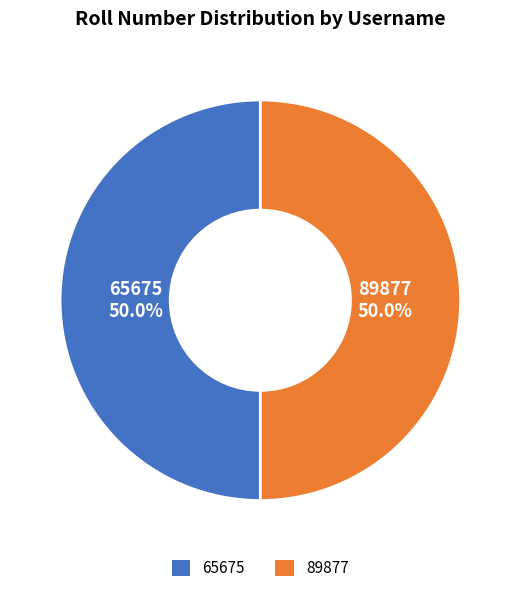

Do 65675 50.0% and 89877 50.0% together represent more than half of the pie?

Yes